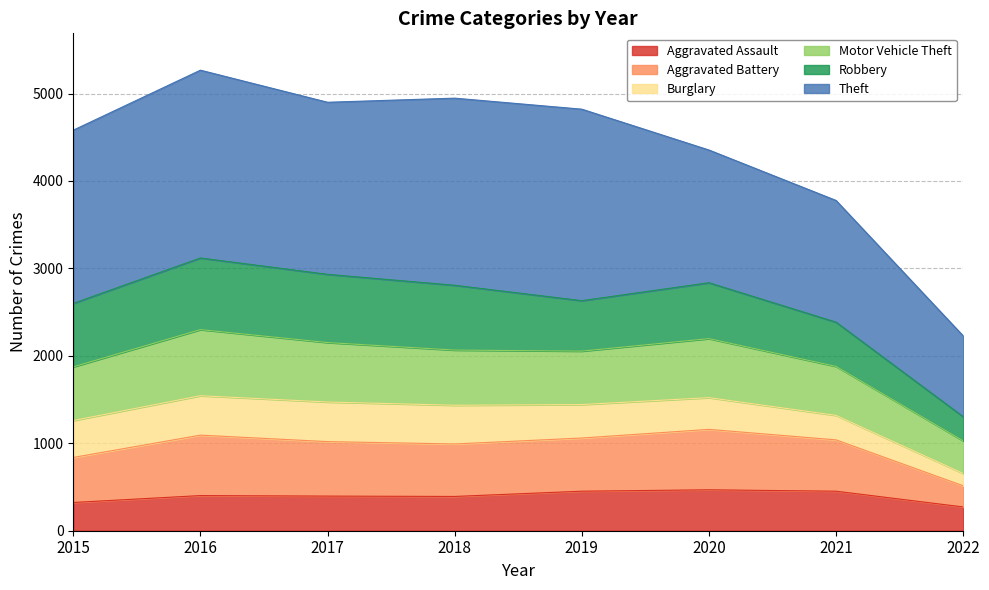

Does the chart have visible grid lines?

Yes